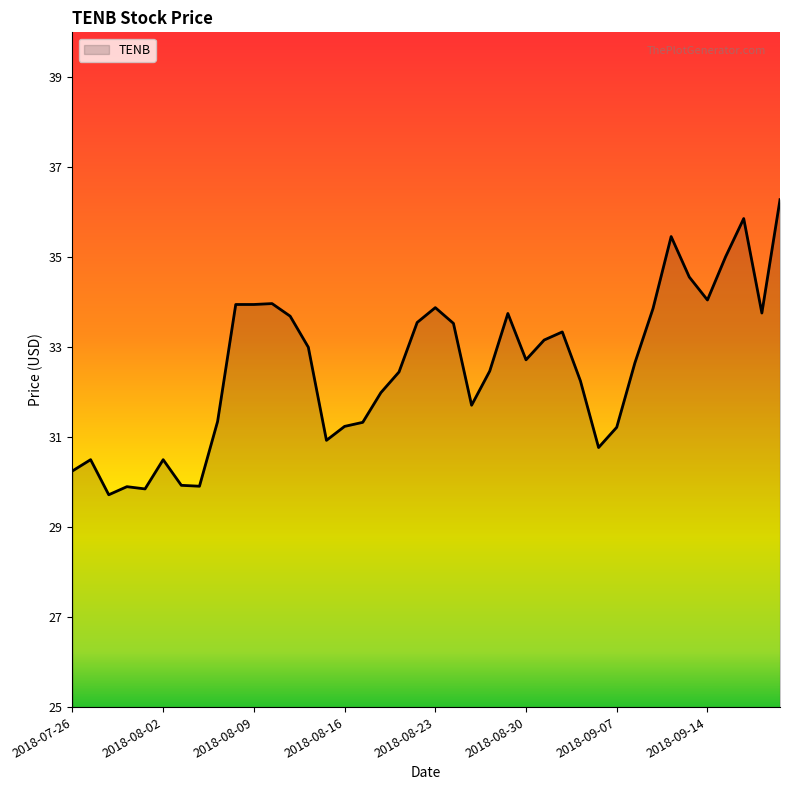

What is the maximum value shown in the chart?

36.3